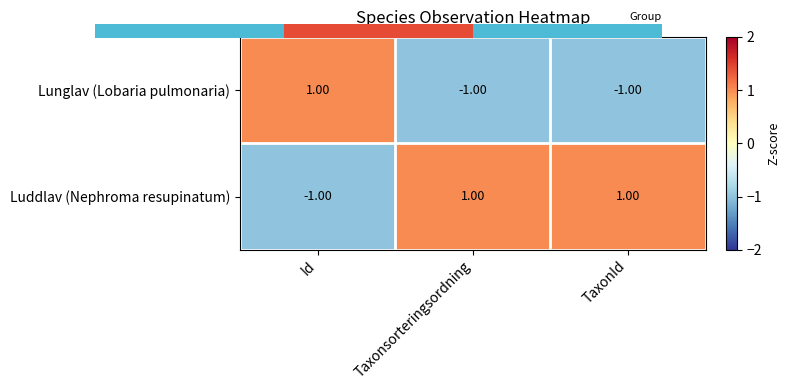

Rank the series by their average value, from highest to lowest.

Luddlav (Nephroma resupinatum), Lunglav (Lobaria pulmonaria)